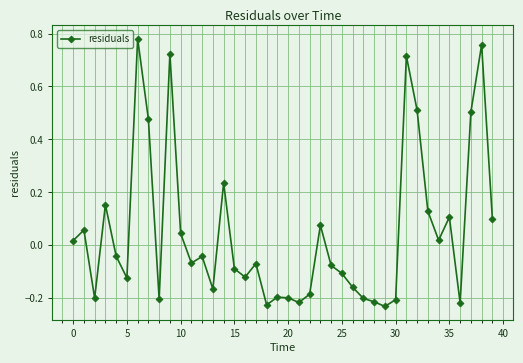

True or false: the data has more than 1 interior local peaks.

True